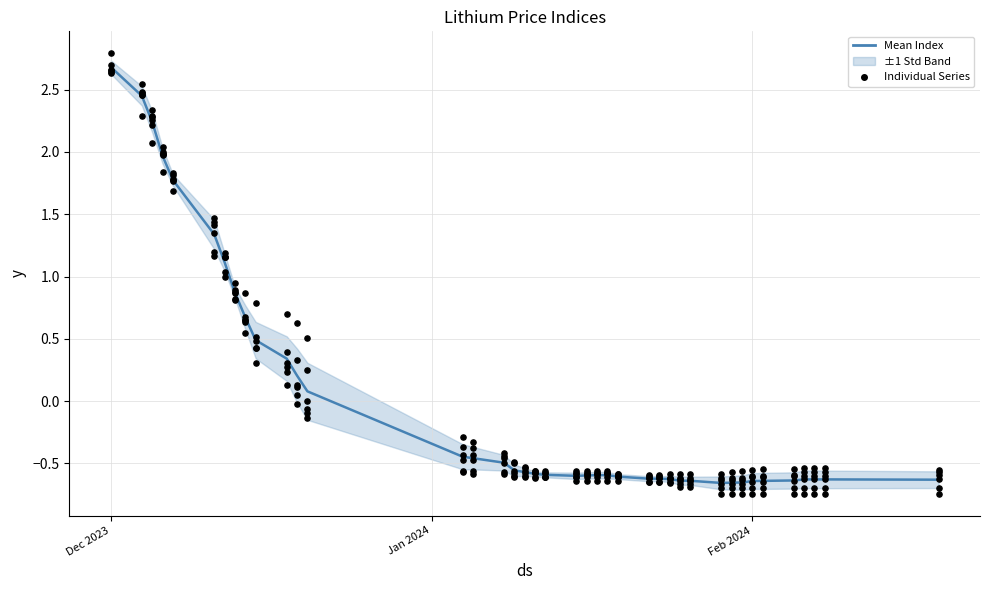

Which series reaches the minimum Y coordinate?

Spodumene Domestic China 5%